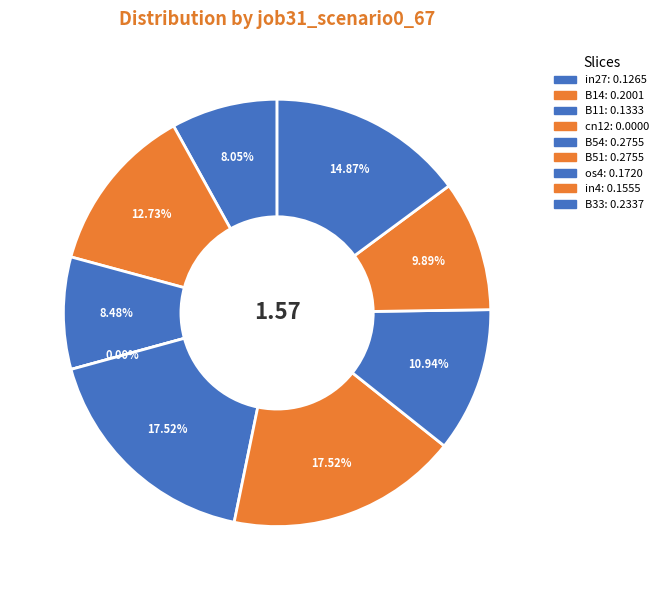

What is the largest slice in the pie chart?

B54